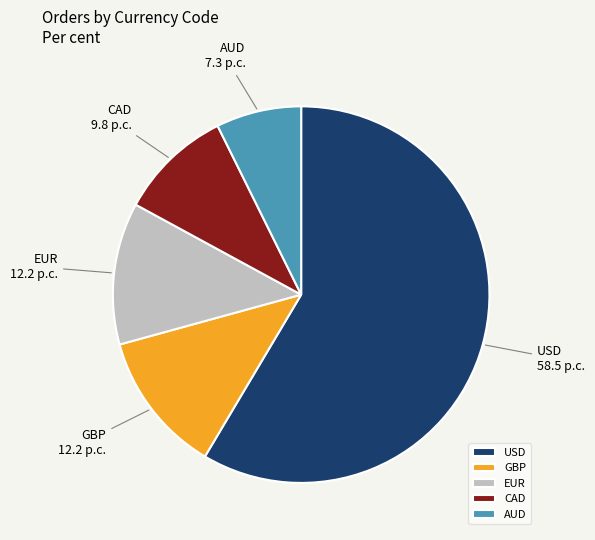

How many slices are in this pie chart?

5